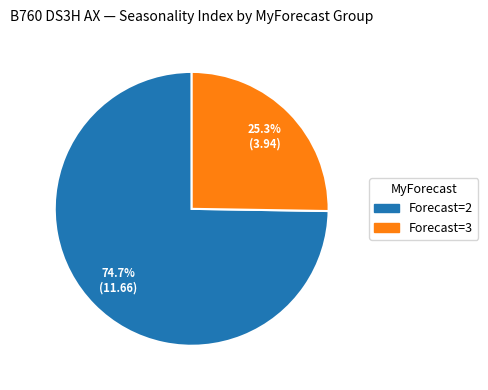

Is there a majority slice in this chart?

Yes